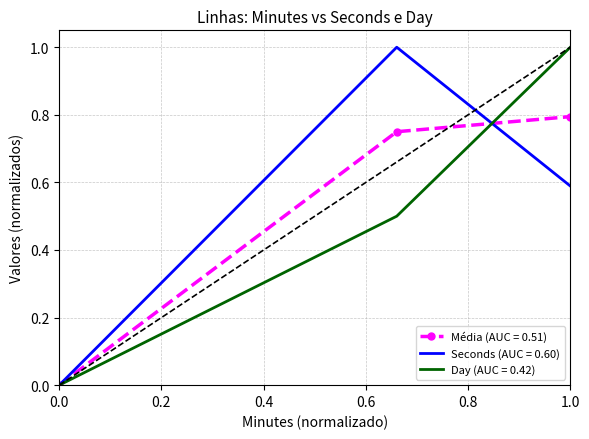

What are all the series names shown in the legend?

Média (AUC = 0.51), Seconds (AUC = 0.60), Day (AUC = 0.42)